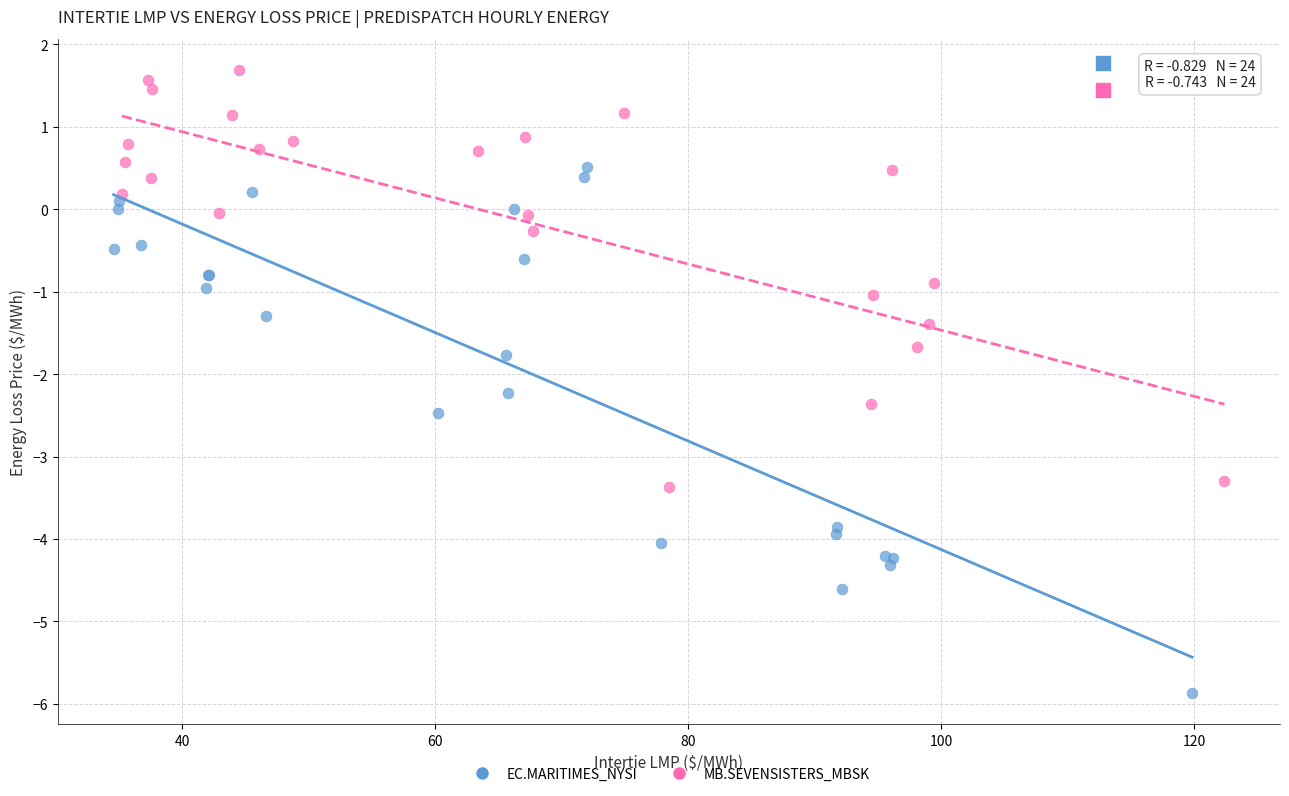

Which series has the largest Y range (max minus min)?

EC.MARITIMES_NYSI